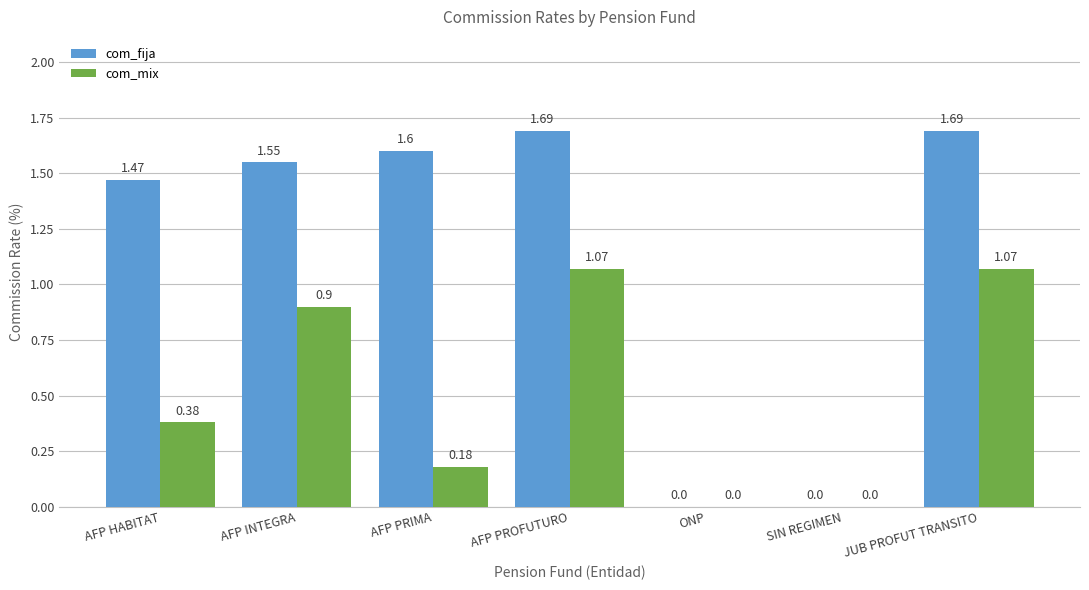

What is the sum of all com_mix values?

3.6